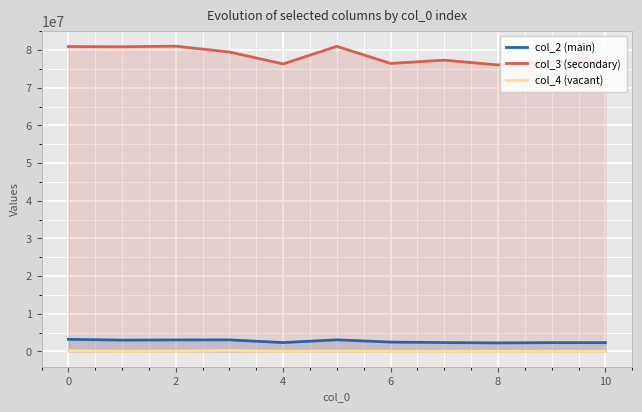

How many lines are shown in the chart?

3